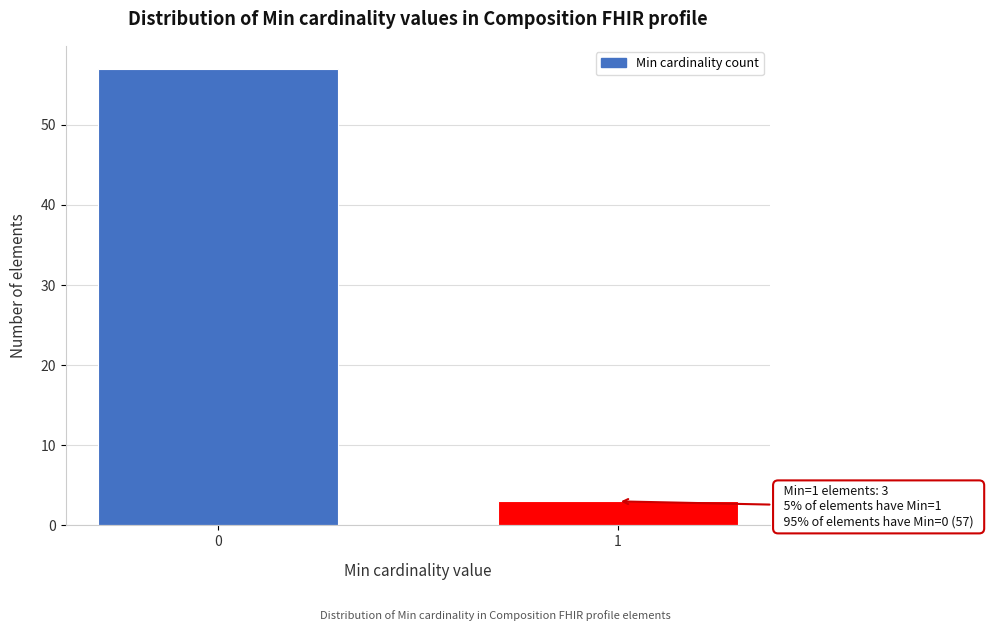

Reading left to right, list all the values displayed in this chart.

0=57	1=3